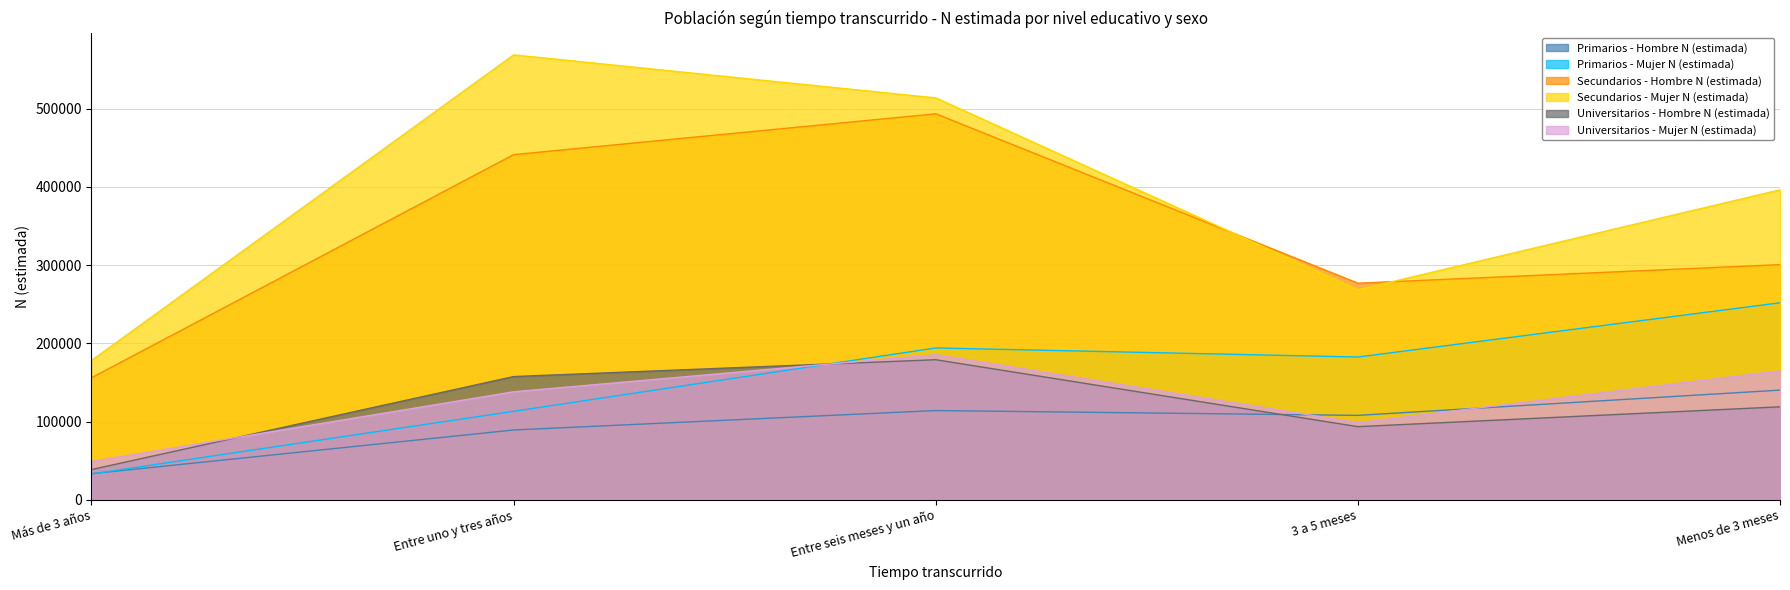

The Universitarios - Hombre N (estimada) series shows 11959 at Más de 3 años. True or false?

False